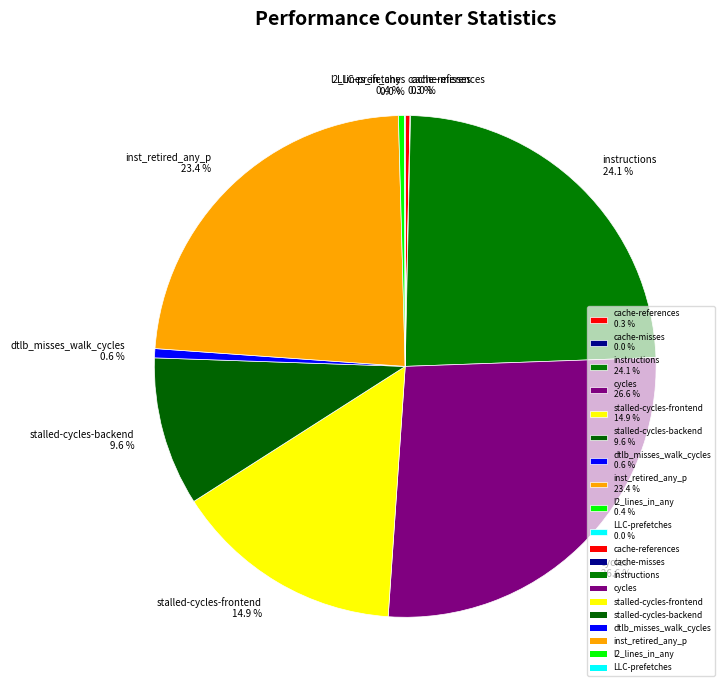

Which category has the biggest portion of the pie?

cycles